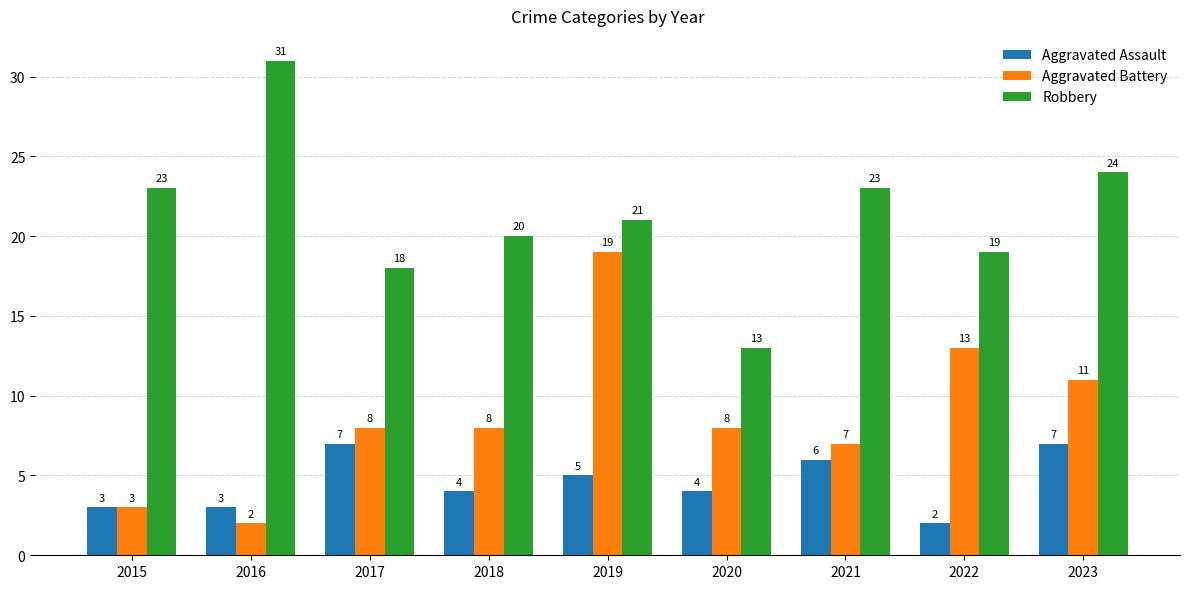

What value does the Aggravated Battery series have at 2018, to the nearest 5?

10